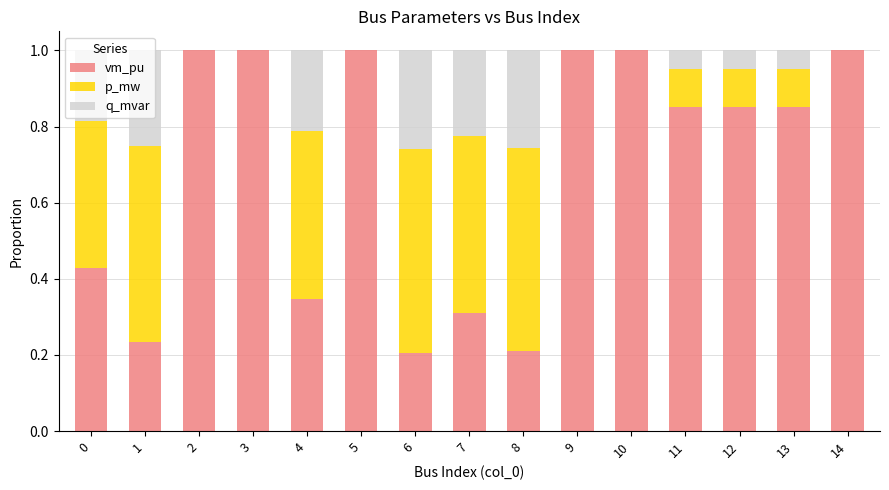

Is it true that vm_pu equals 0.5 at 7?

False